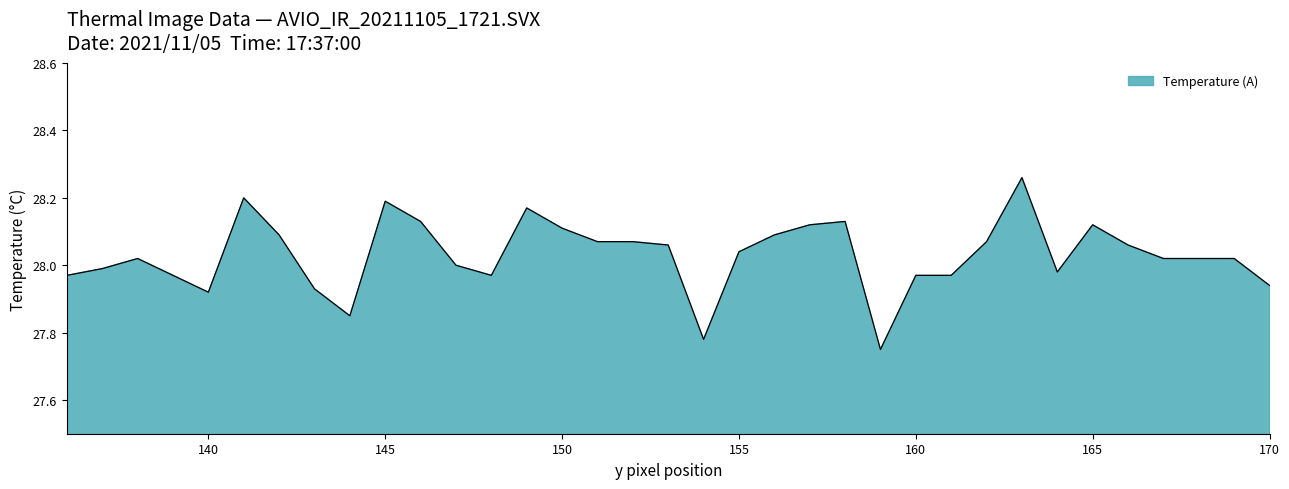

How many lines are shown in the chart?

1